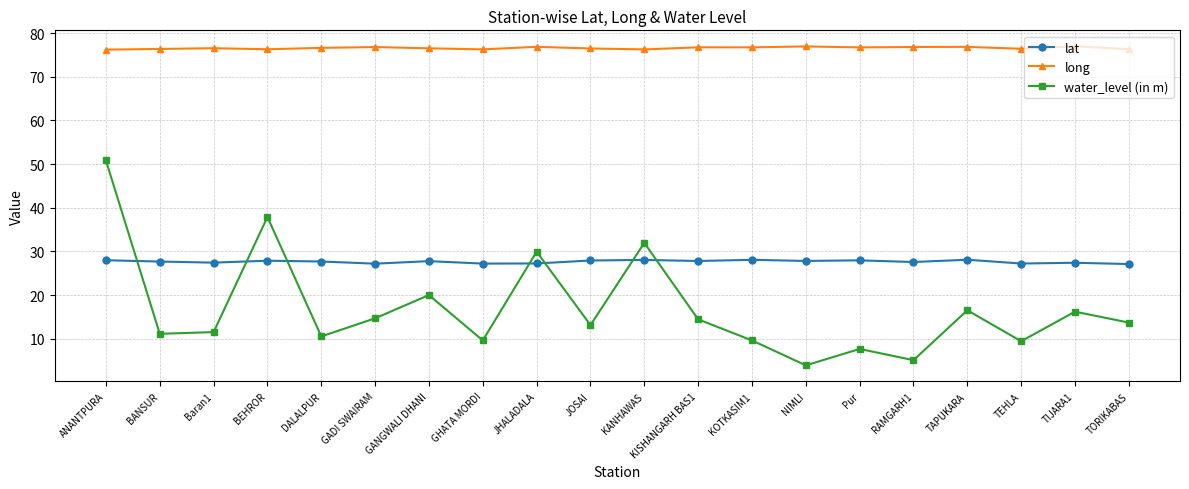

Which series has the largest range (max minus min)?

water_level (in m)